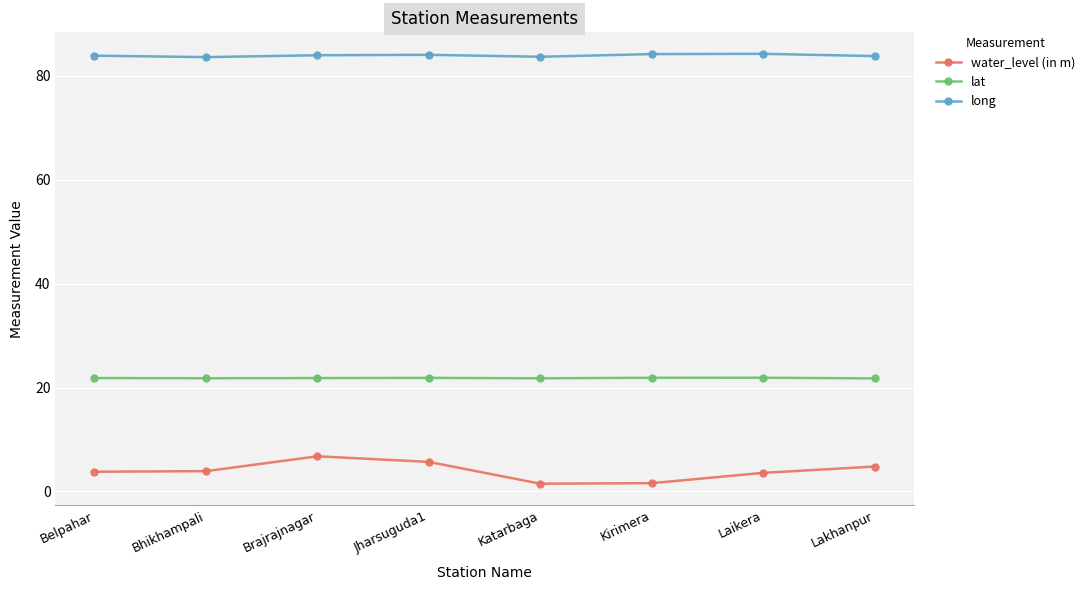

True or false: water_level (in m) and lat intersect in this chart.

False